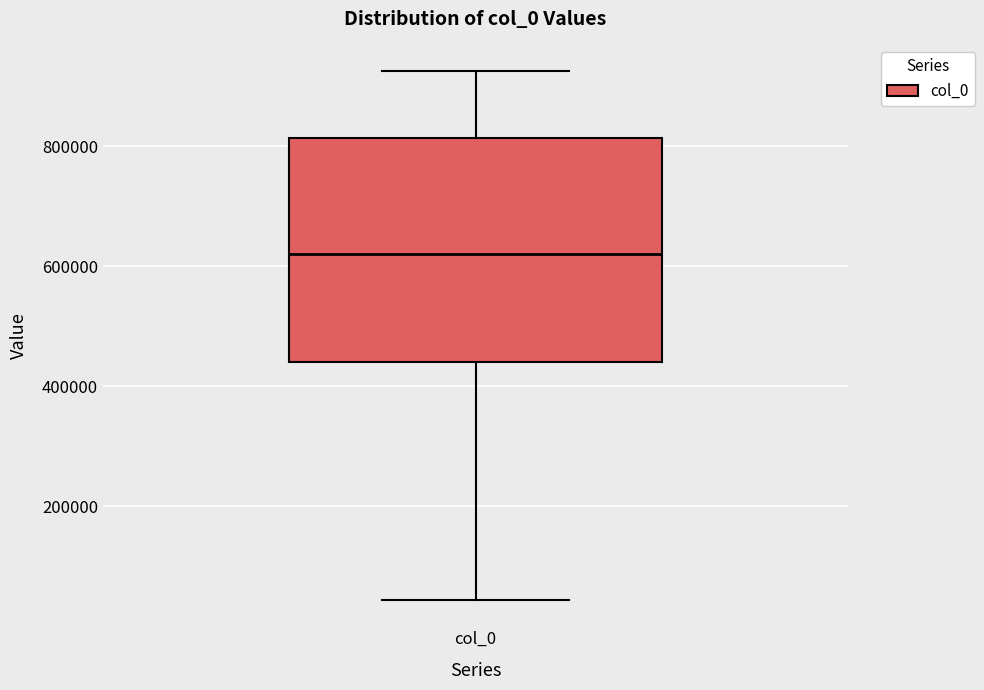

Where does the median line of the box for col_0 sit on the y-axis? The values are not printed on the chart, so give them approximately, as read against the axis.

620000